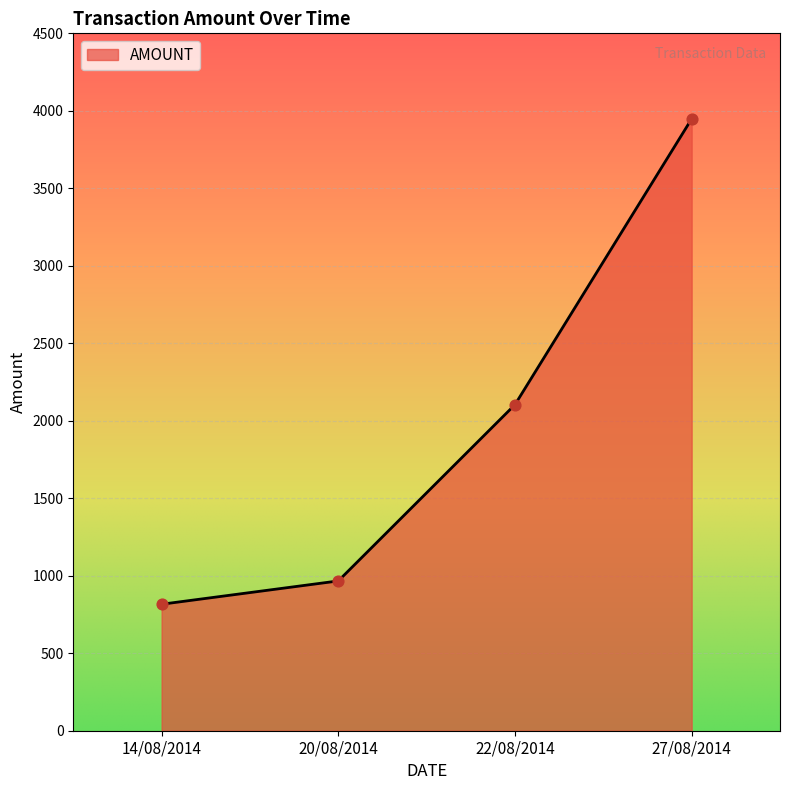

Between 27/08/2014 and 14/08/2014, which is larger?

27/08/2014